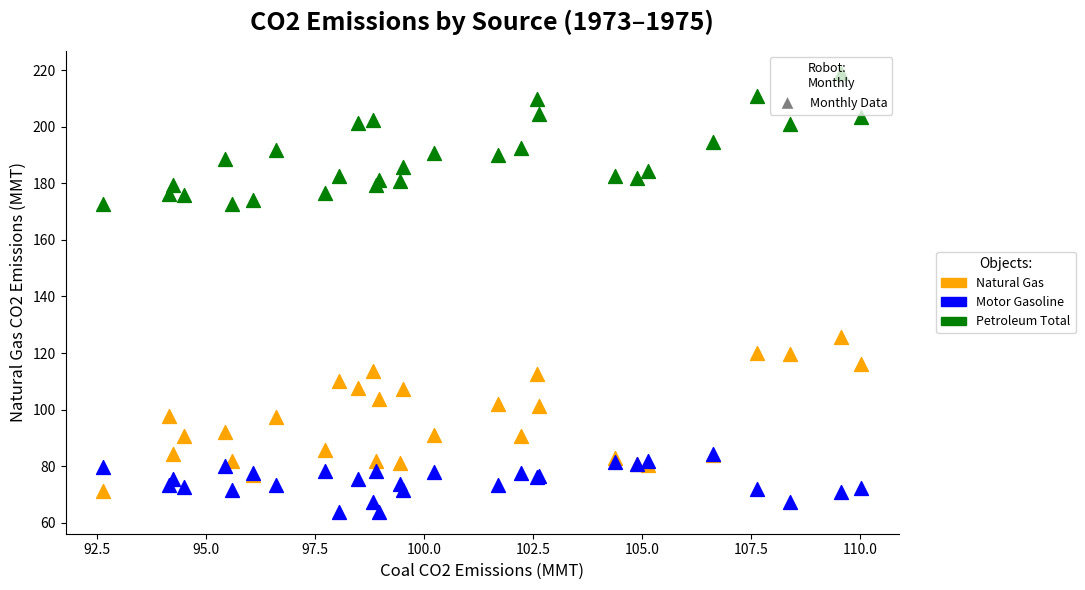

Across all series, what Y value is closest to 141?

125.6